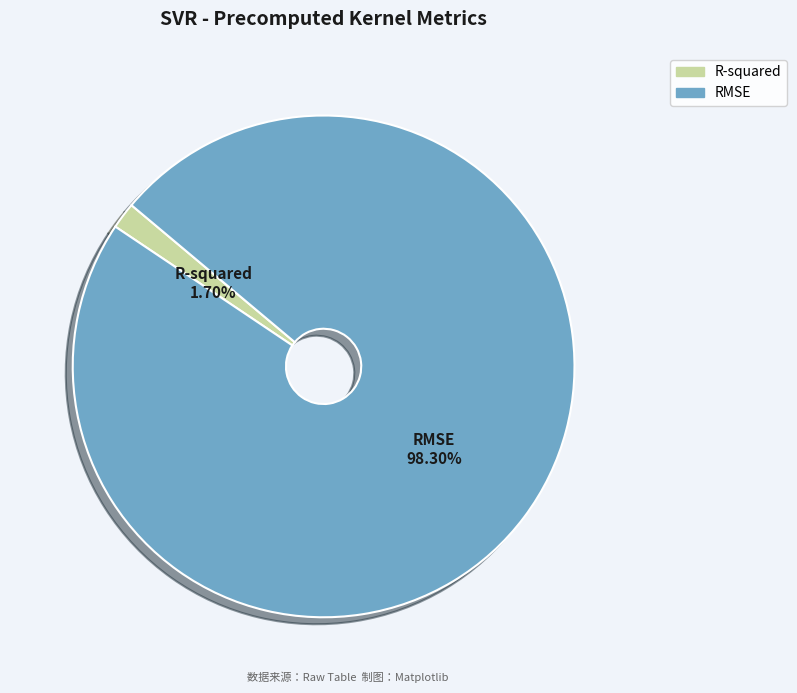

Count the number of slices in the pie.

2